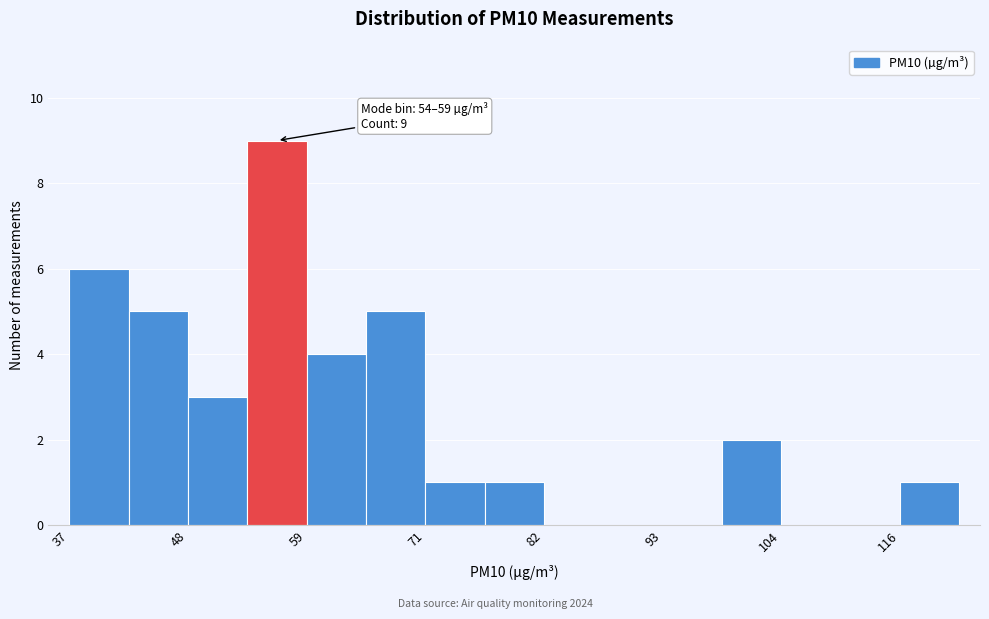

Read against the x-axis, roughly where is the centre of the tallest bar?

56